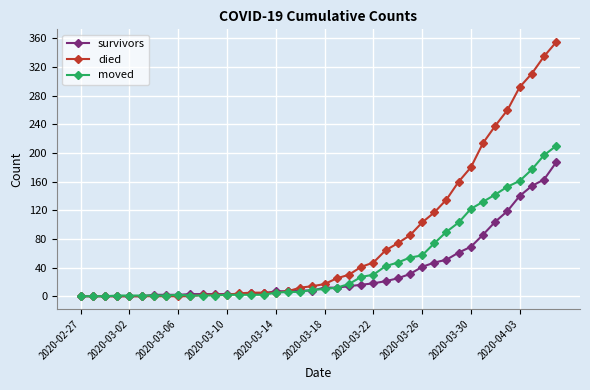

Rank the series by their maximum value, from lowest to highest.

survivors, moved, died